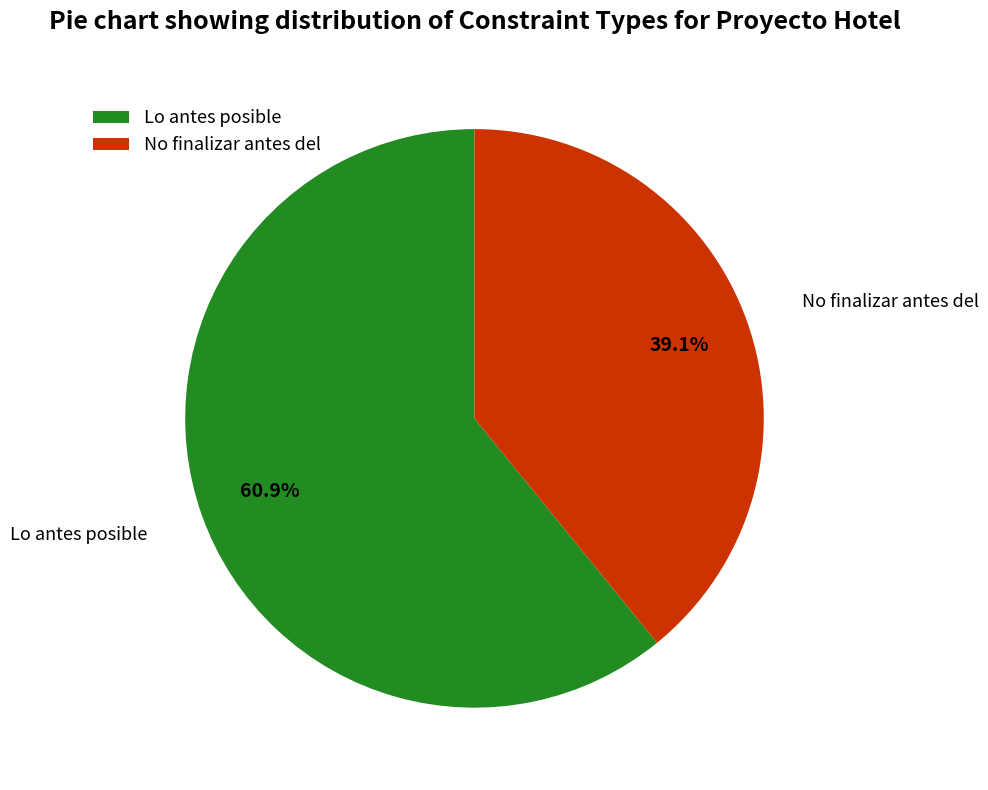

Which slice is the smallest?

No finalizar antes del